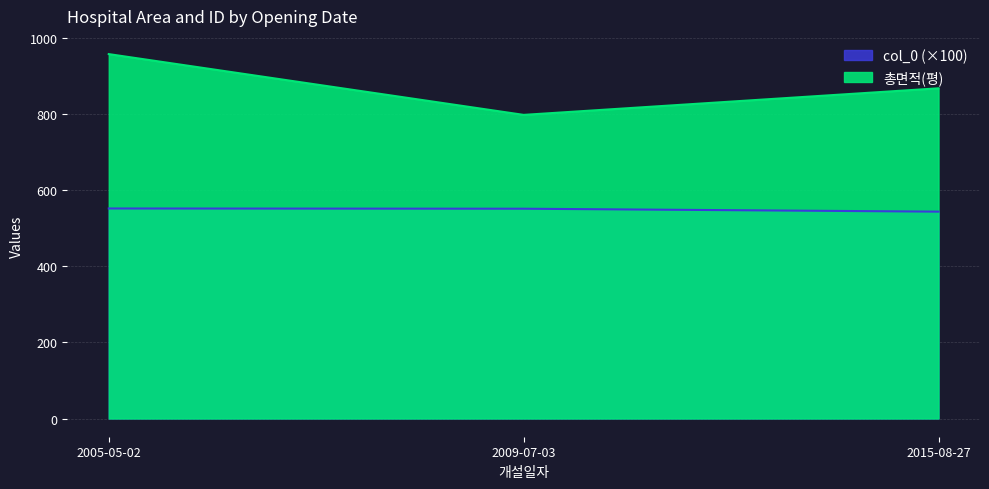

Where is col_0 nearest to the value 547?

2015-08-27